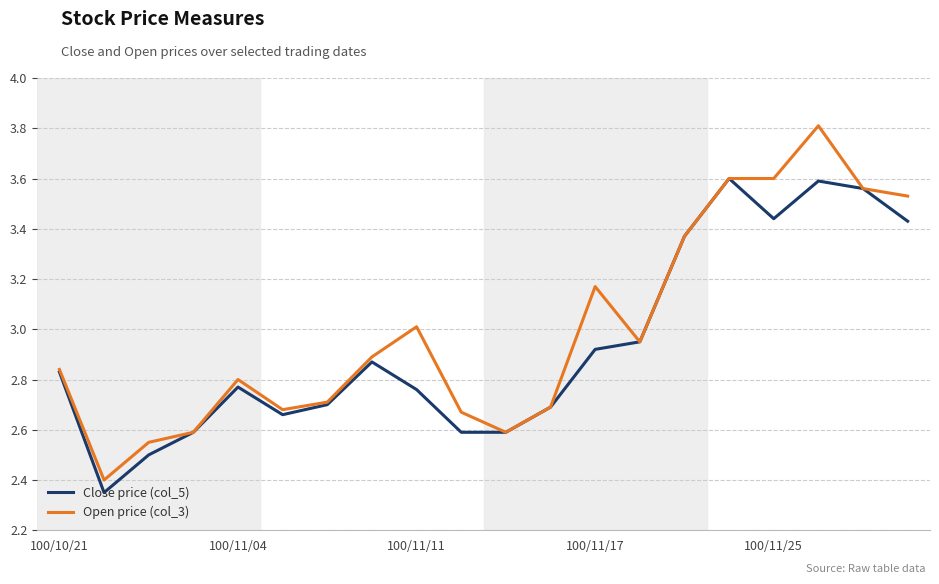

What is the sum of all Open price (col_3) values?

60.0